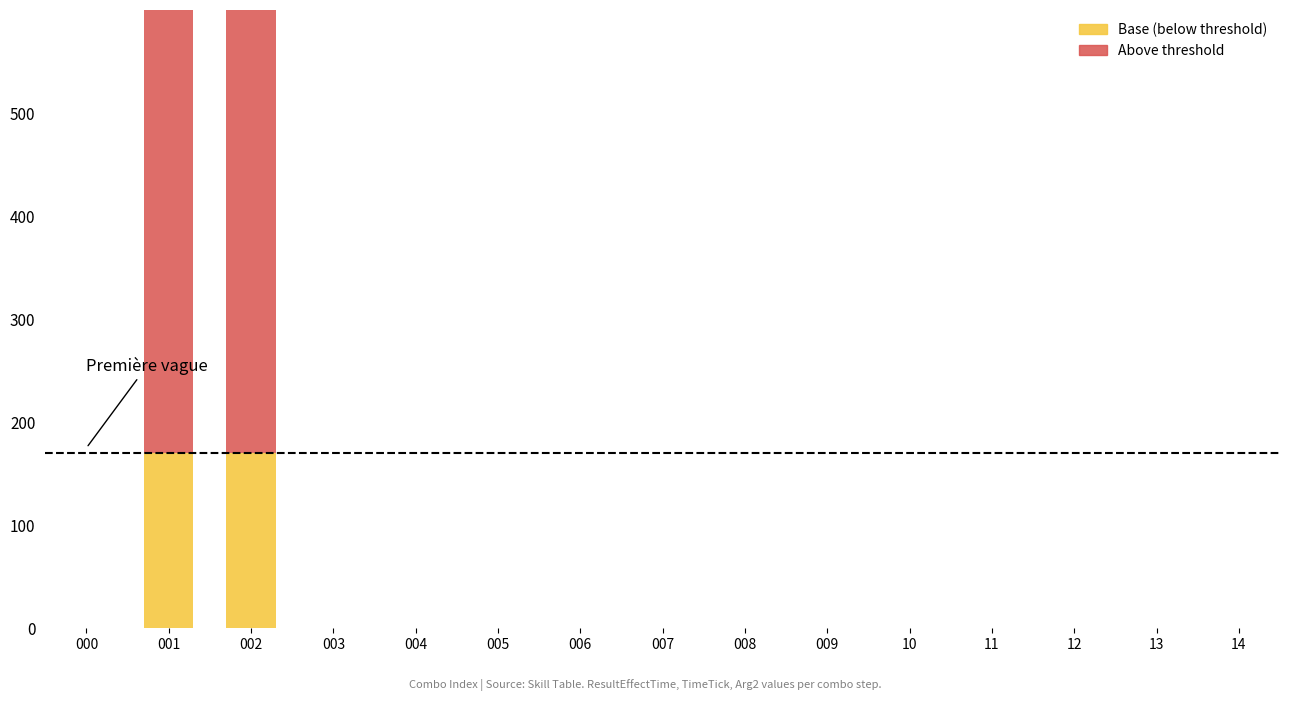

List the series in order of their peak value, highest first.

Above threshold, Base (below threshold)